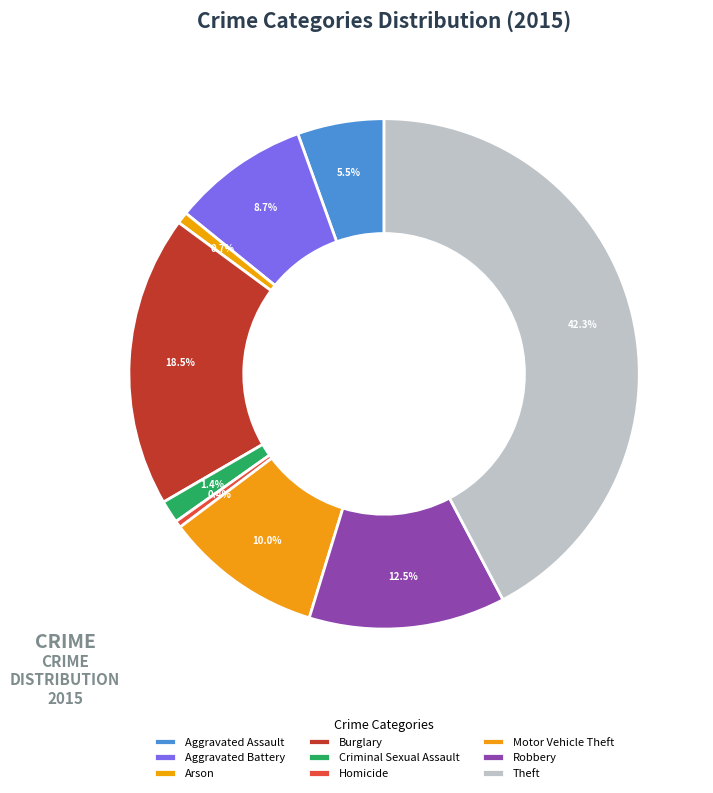

To the nearest percent, what is the average slice percentage?

11%